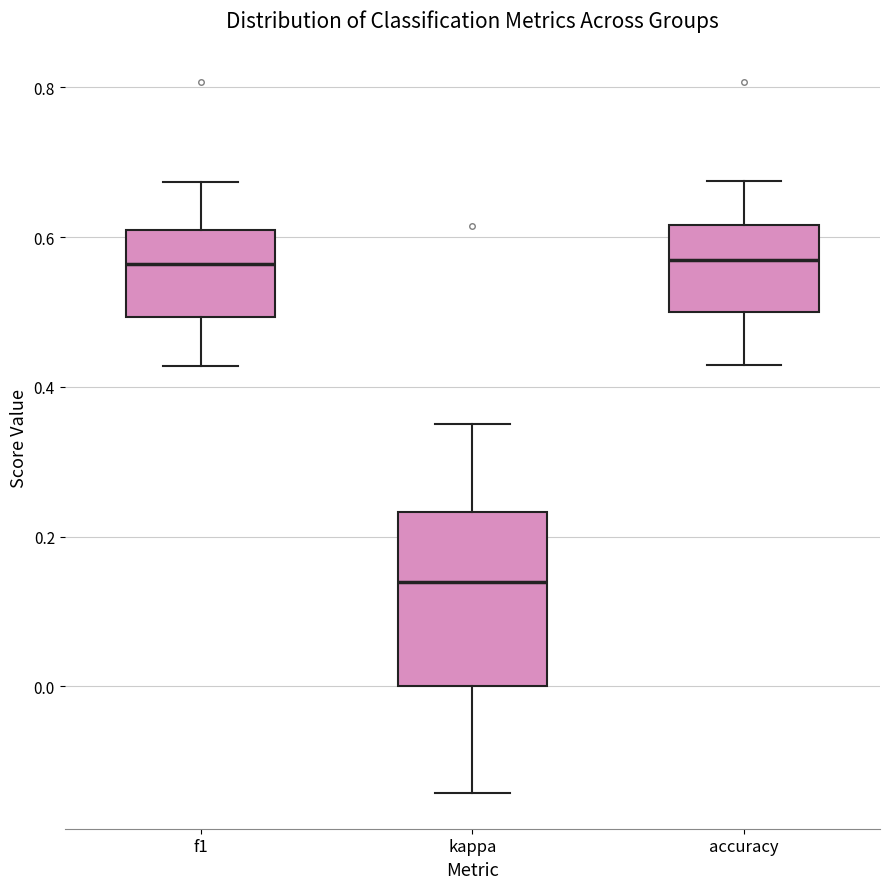

Where does the upper whisker of the box for f1 end on the y-axis? The values are not printed on the chart, so give them approximately, as read against the axis.

0.68